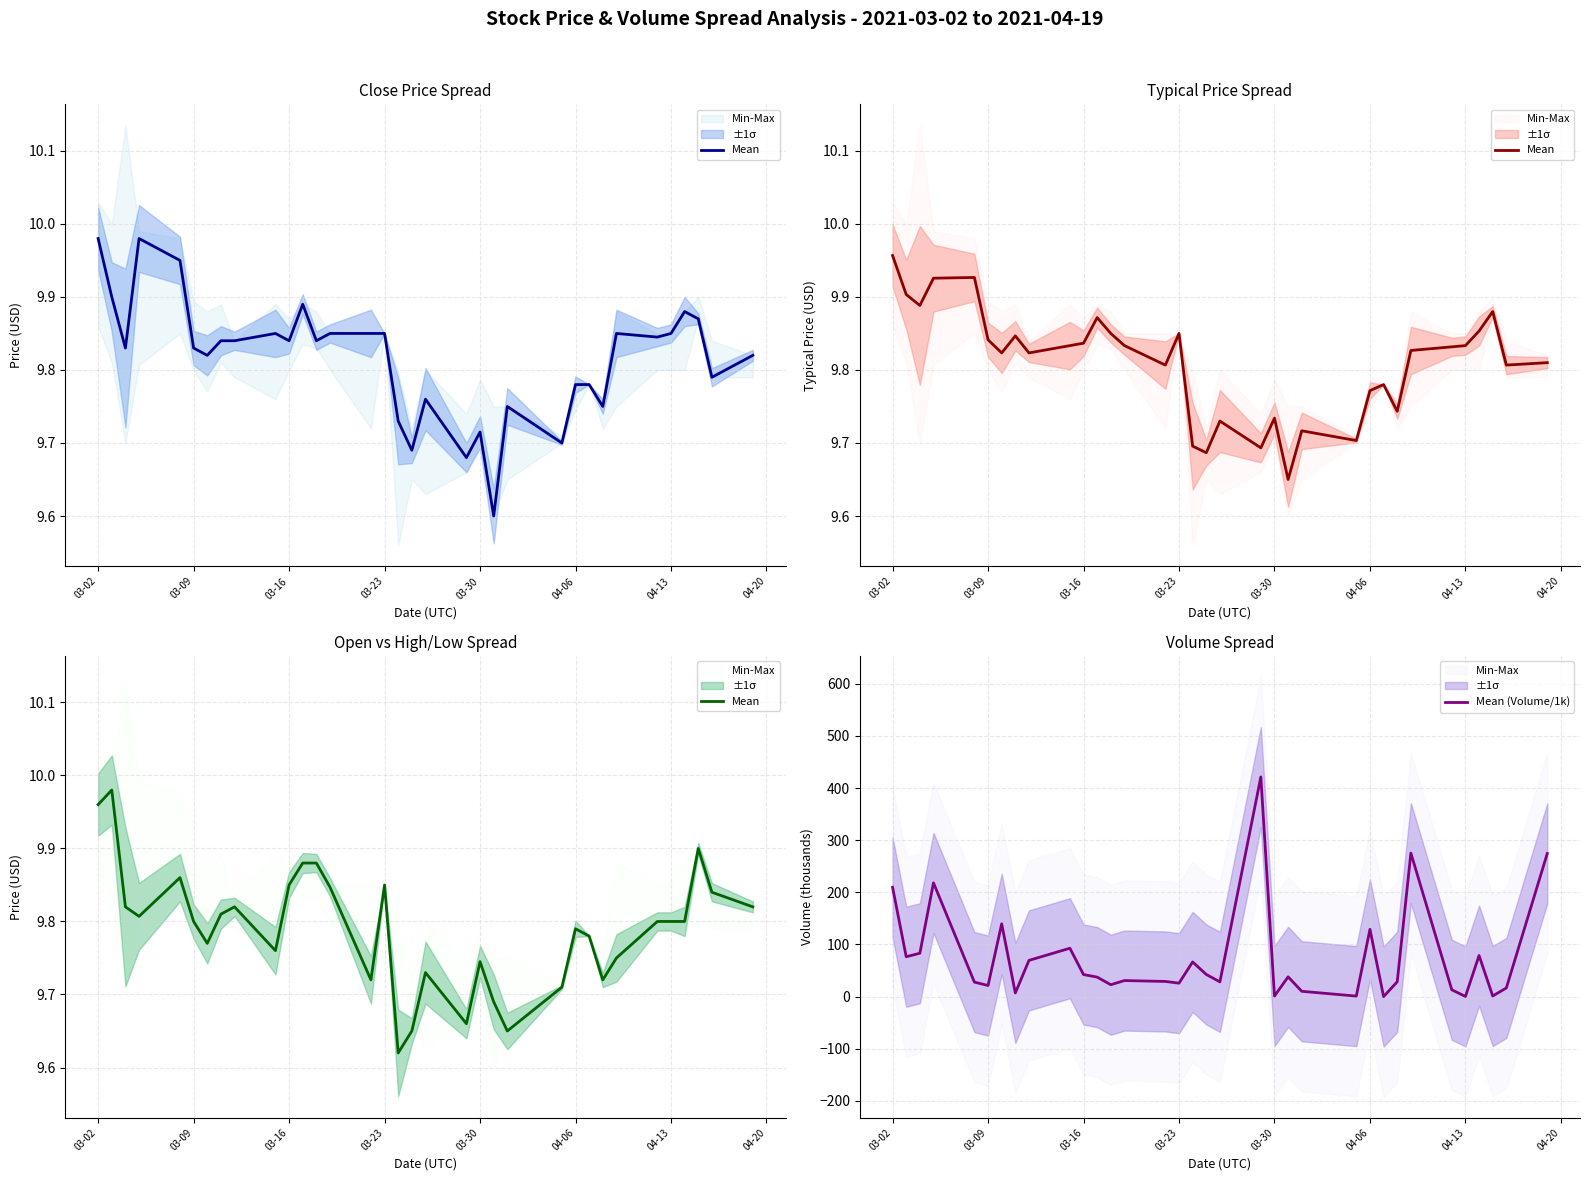

Is the value of Mean at 13 greater than the value of Mean (Volume/1k) at 8?

No